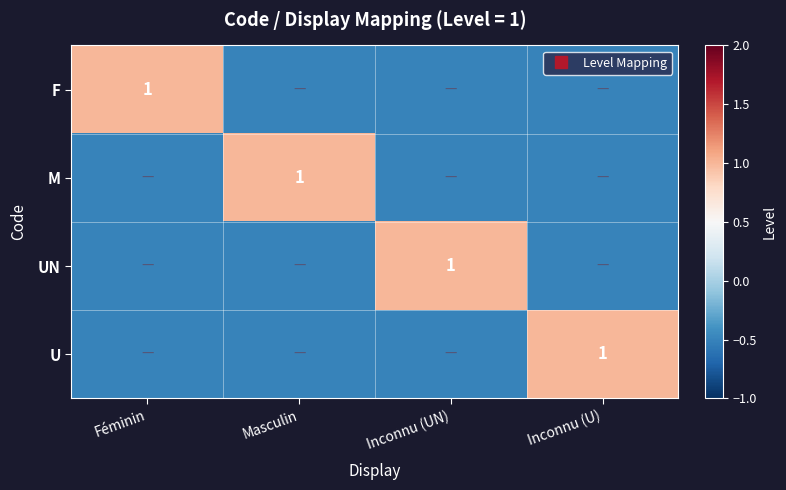

Is it true that M equals -0.3 at Inconnu (U)?

False